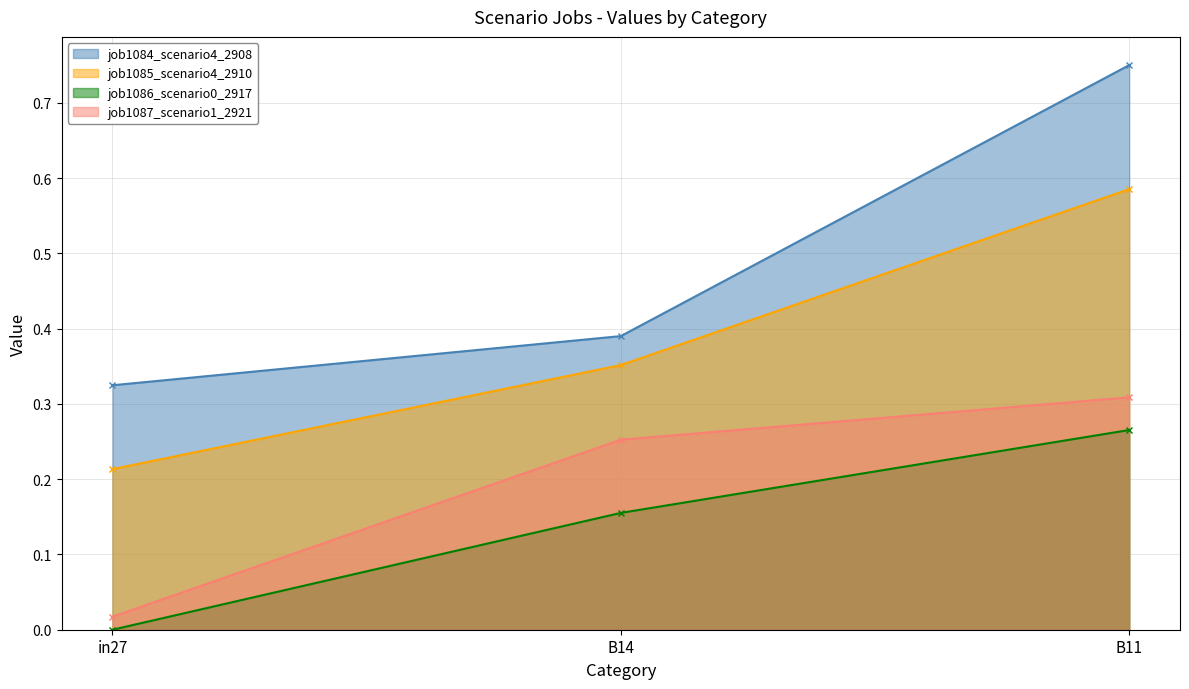

At how many categories does at least one series exceed 0?

3